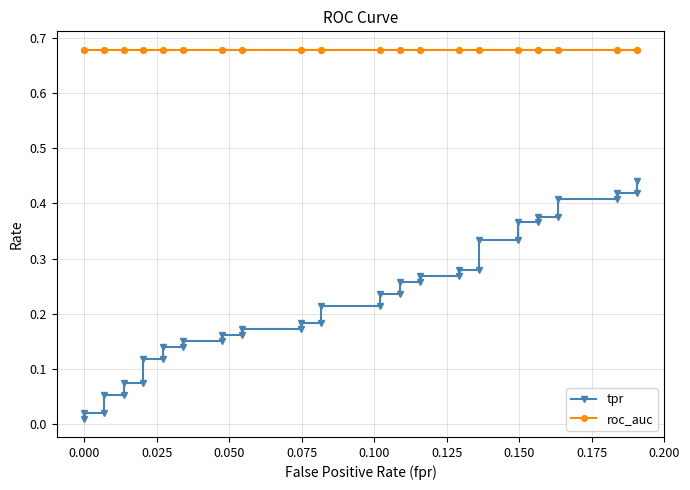

True or false: tpr and roc_auc cross at least once.

False